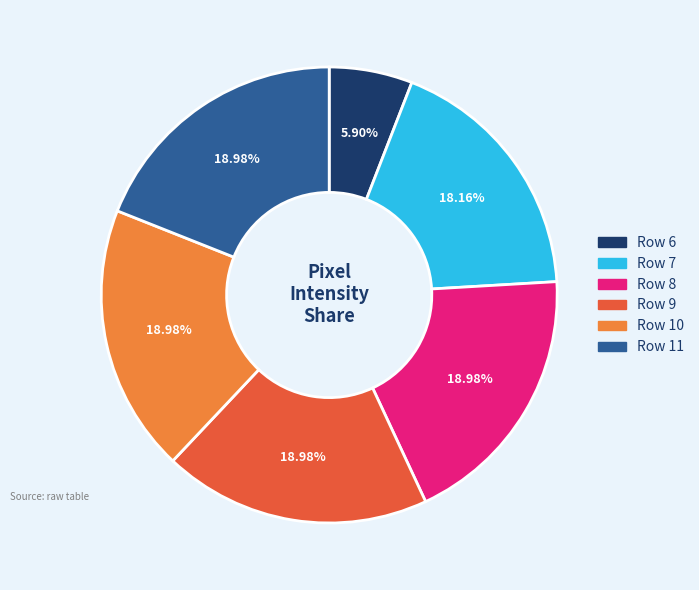

Is there any slice that represents more than half of the pie?

No